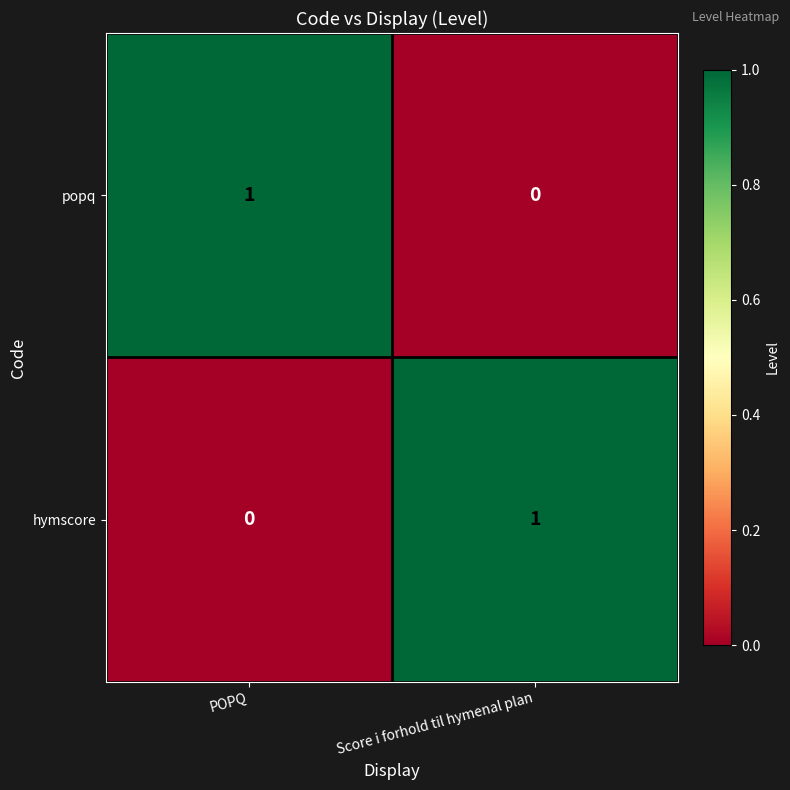

Where is hymscore nearest to the value 0?

POPQ